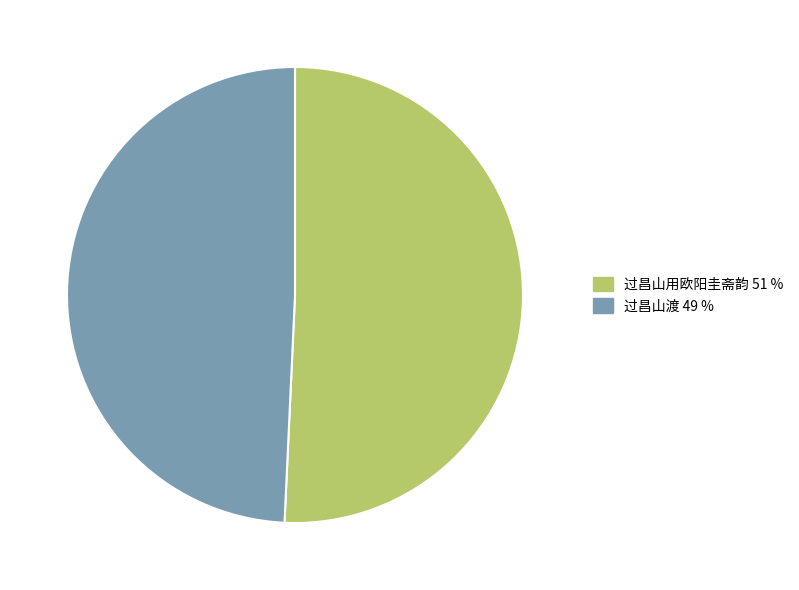

Is the sum of 过昌山用欧阳圭斋韵 and 过昌山渡 greater than half?

Yes